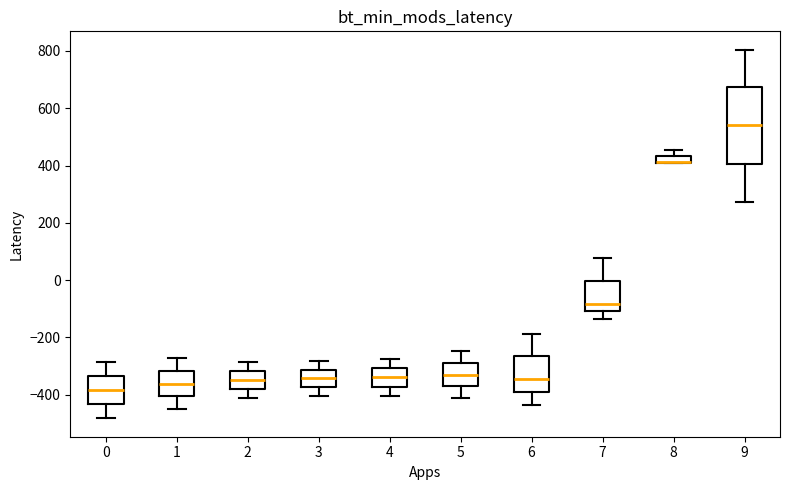

Where does the median line of the box at x = 4 sit on the y-axis? The values are not printed on the chart, so give them approximately, as read against the axis.

-340